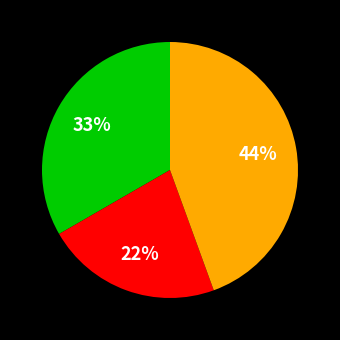

To the nearest percent, what is the average slice percentage?

33%